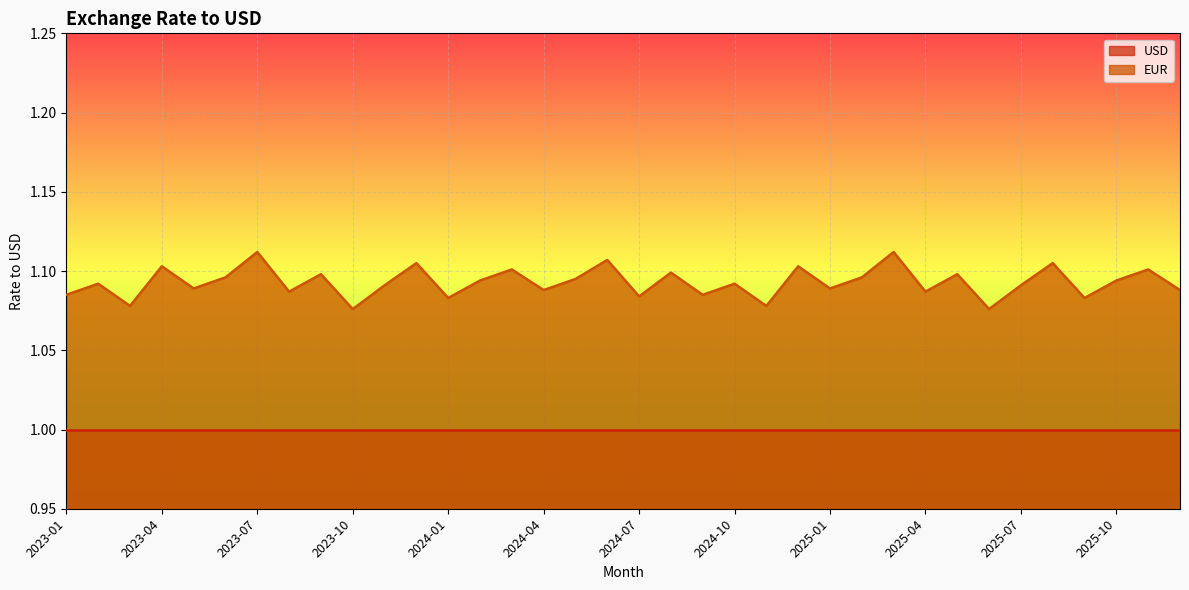

The value at 2025-08 is 1.6. True or false?

False